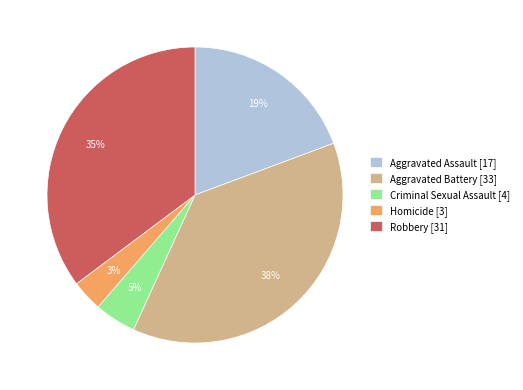

Is Robbery the majority of the pie?

No